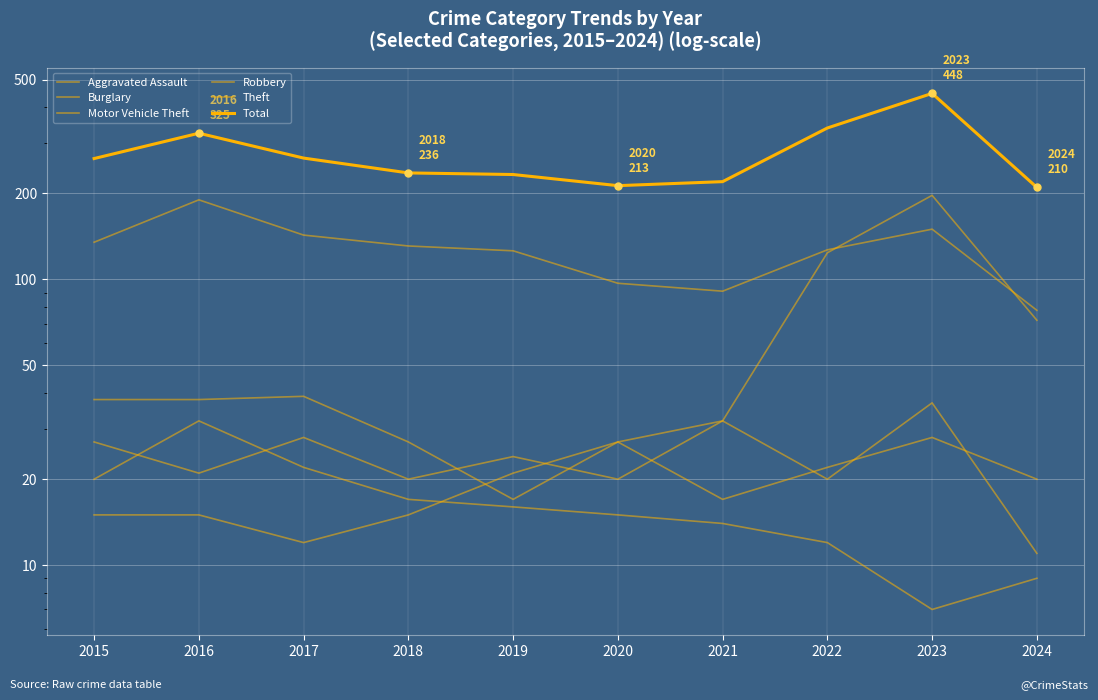

Where is Burglary nearest to the value 19?

2015